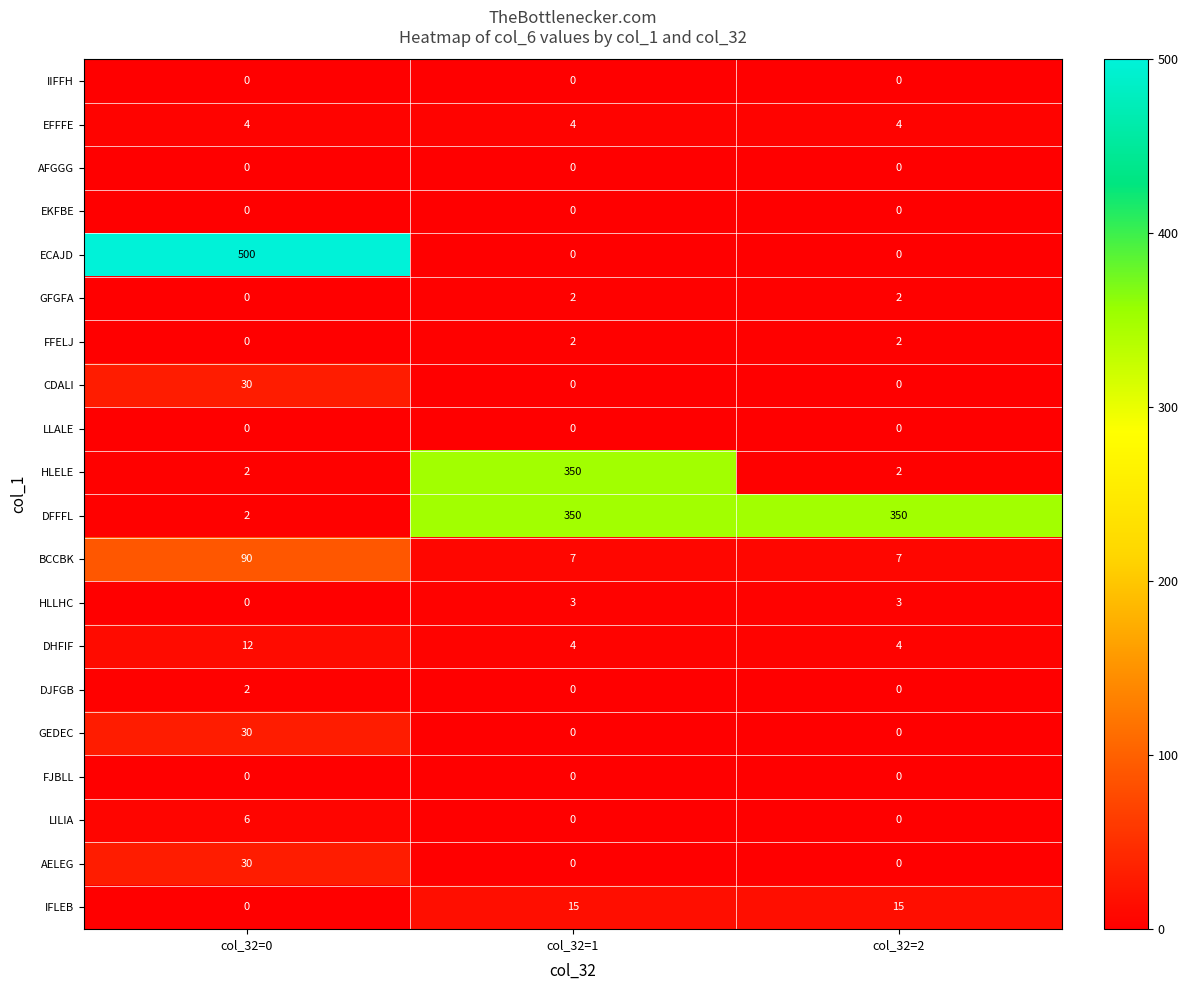

Is it true that GFGFA equals 1 at col_32=2?

False